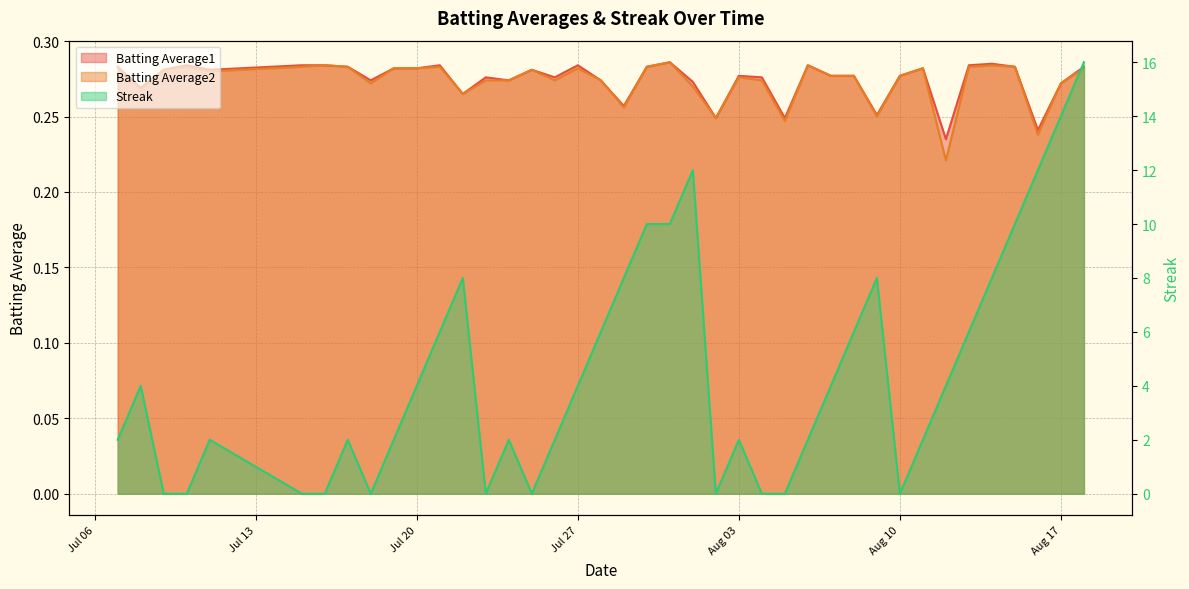

The Batting Average2 series shows 0.3 at 2010-07-31. True or false?

True